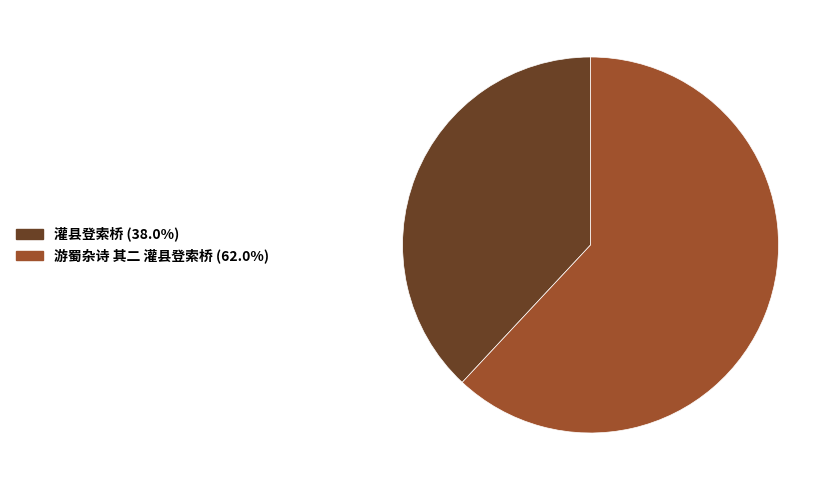

Do 游蜀杂诗 其二 灌县登索桥 and 灌县登索桥 together represent more than half of the pie?

Yes